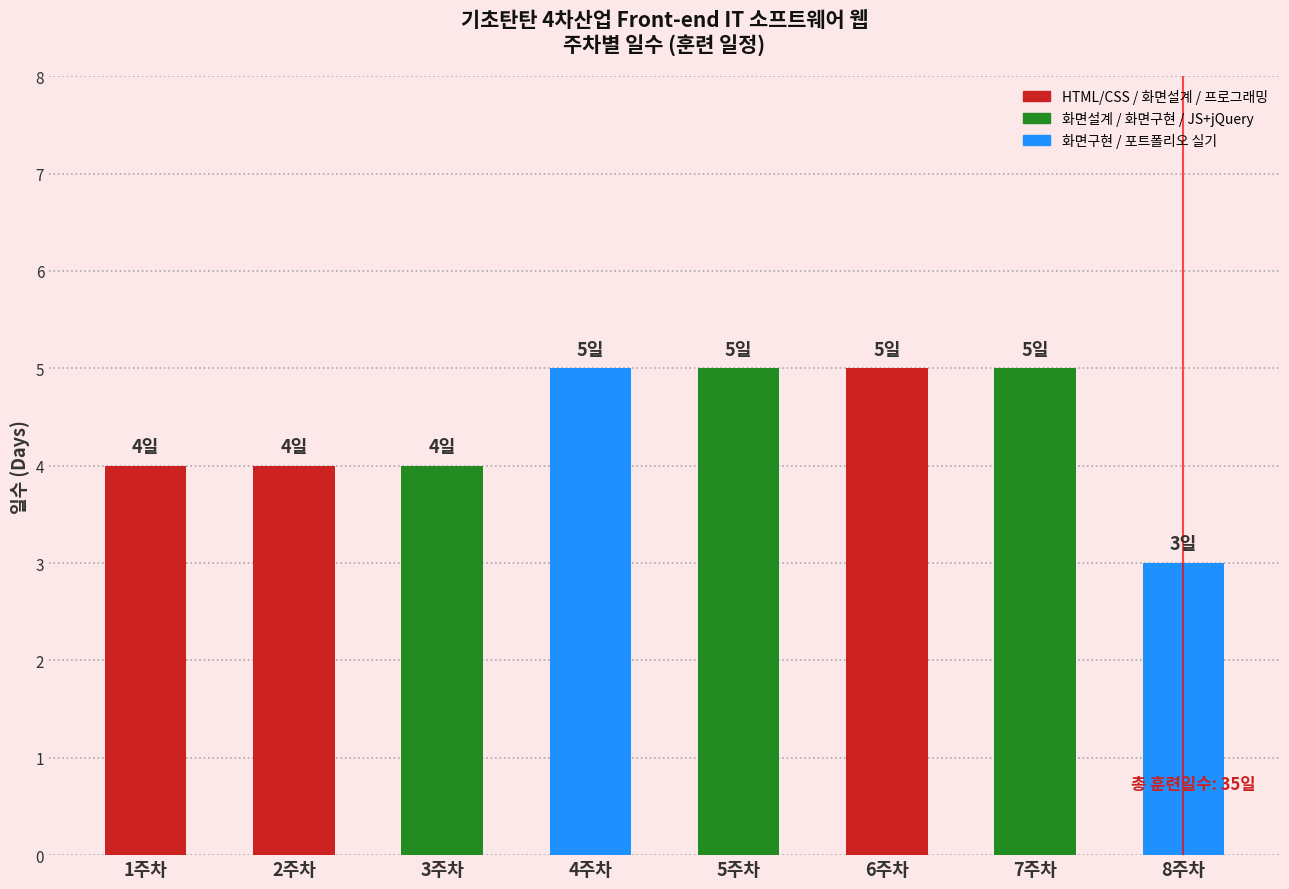

The value at 1주차 is 3. True or false?

False